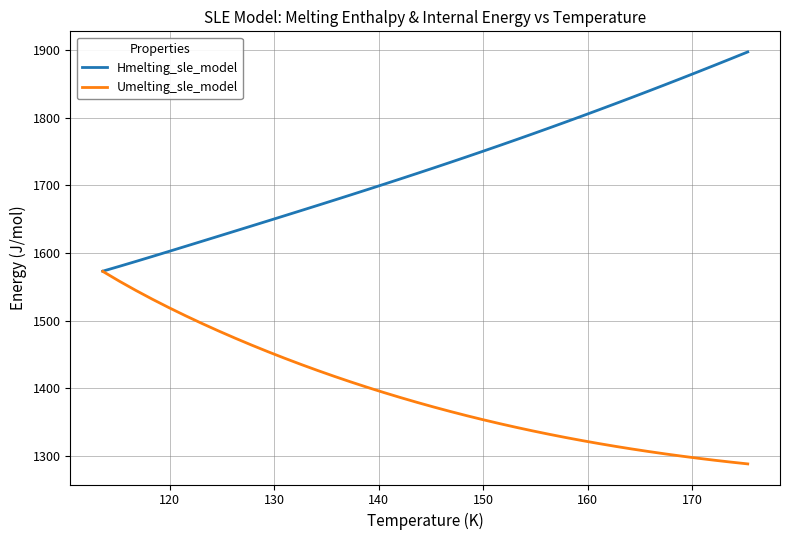

True or false: Hmelting_sle_model has more than 0 points higher than both neighbors.

False